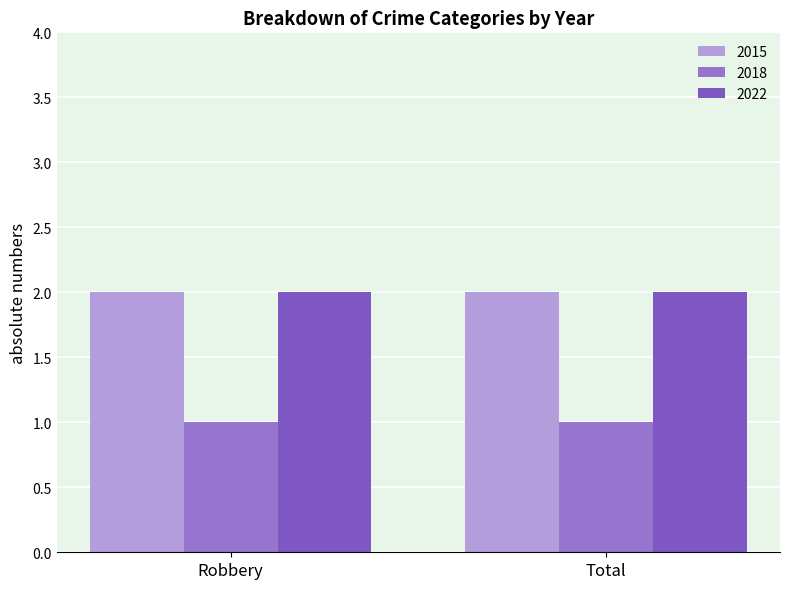

True or false: 2022 has a value of 2 at Robbery.

True